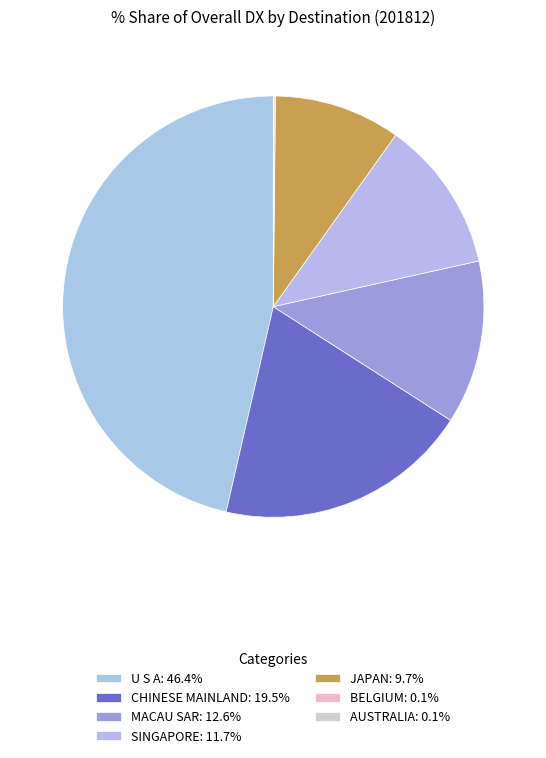

Approximately how many times larger is the value at SINGAPORE compared to CHINESE MAINLAND?

0.6